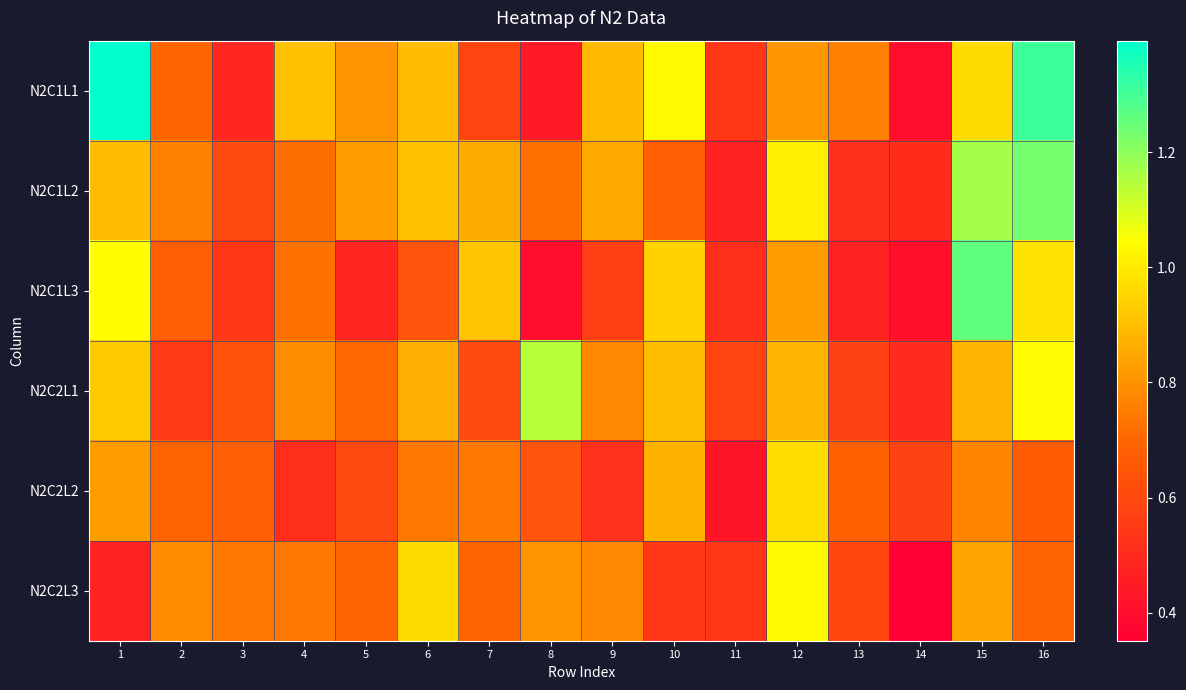

What is the difference between the highest and lowest values at 8?

0.7